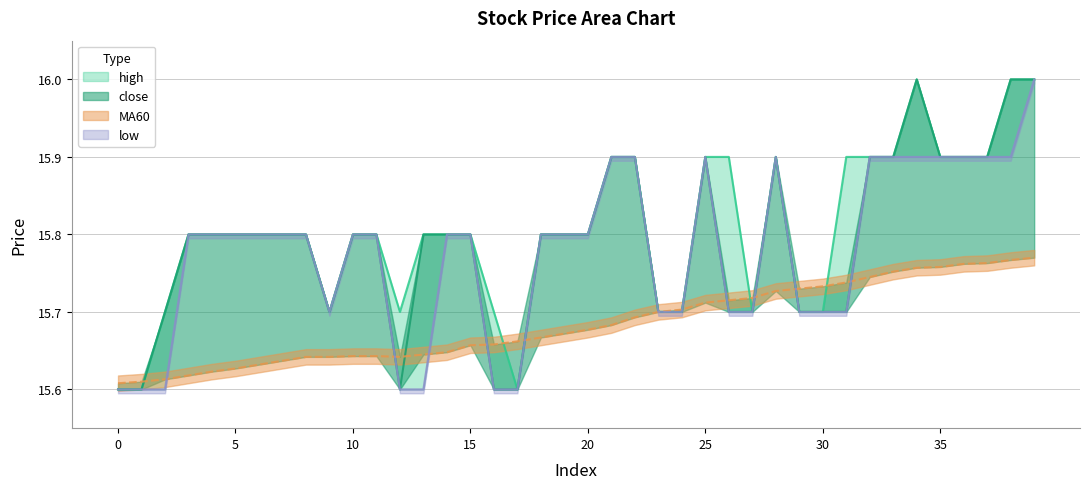

At which category does the chart reach its peak across all series?

34